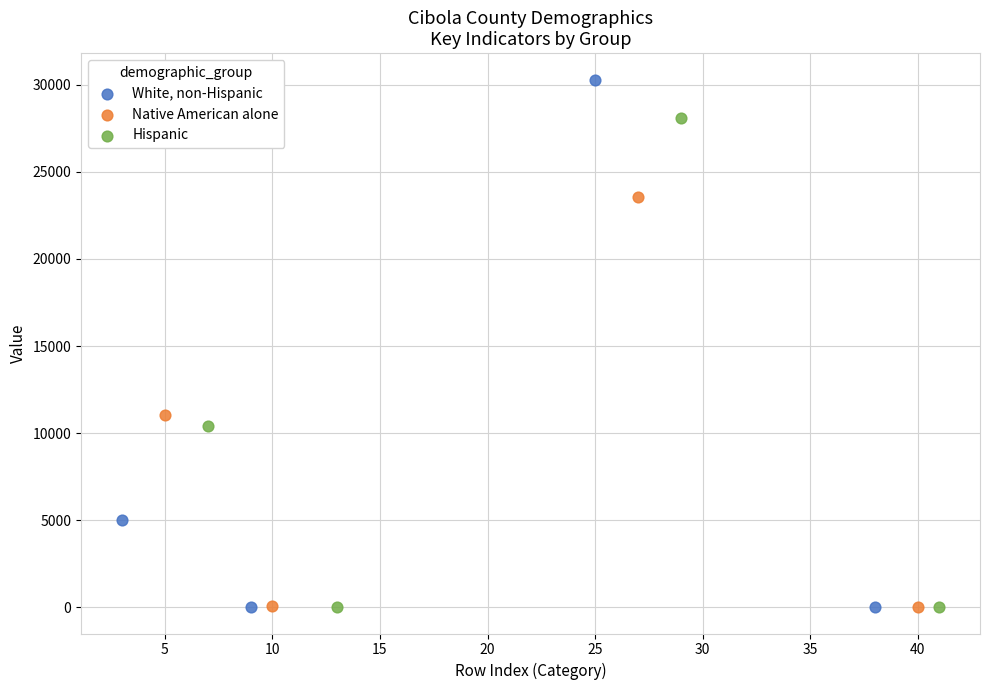

Which series has the largest Y range (max minus min)?

White, non-Hispanic